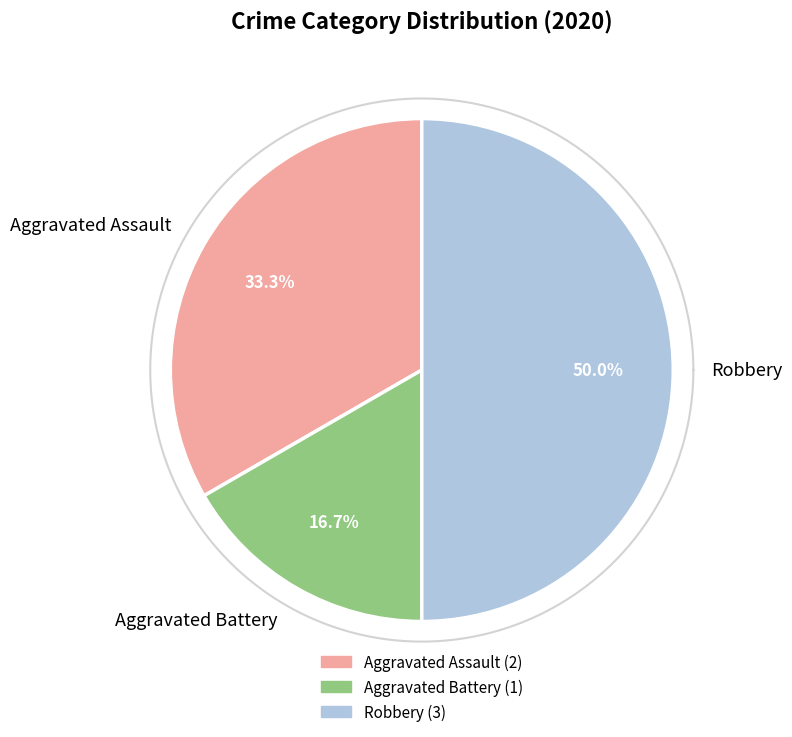

To the nearest percent, what is the difference between the largest and smallest slice percentages?

33%